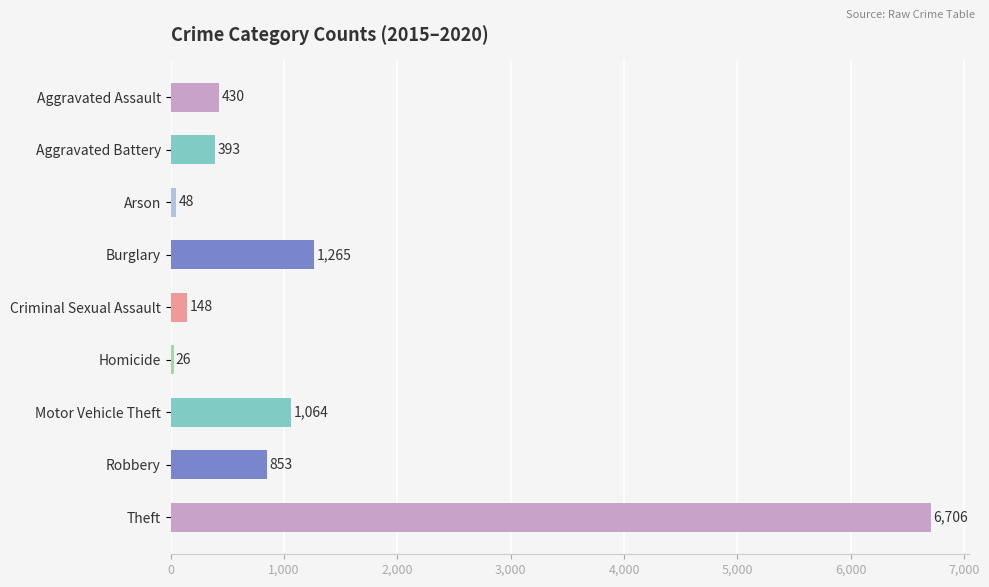

What is the label of the 6th bar from the bottom?

Burglary